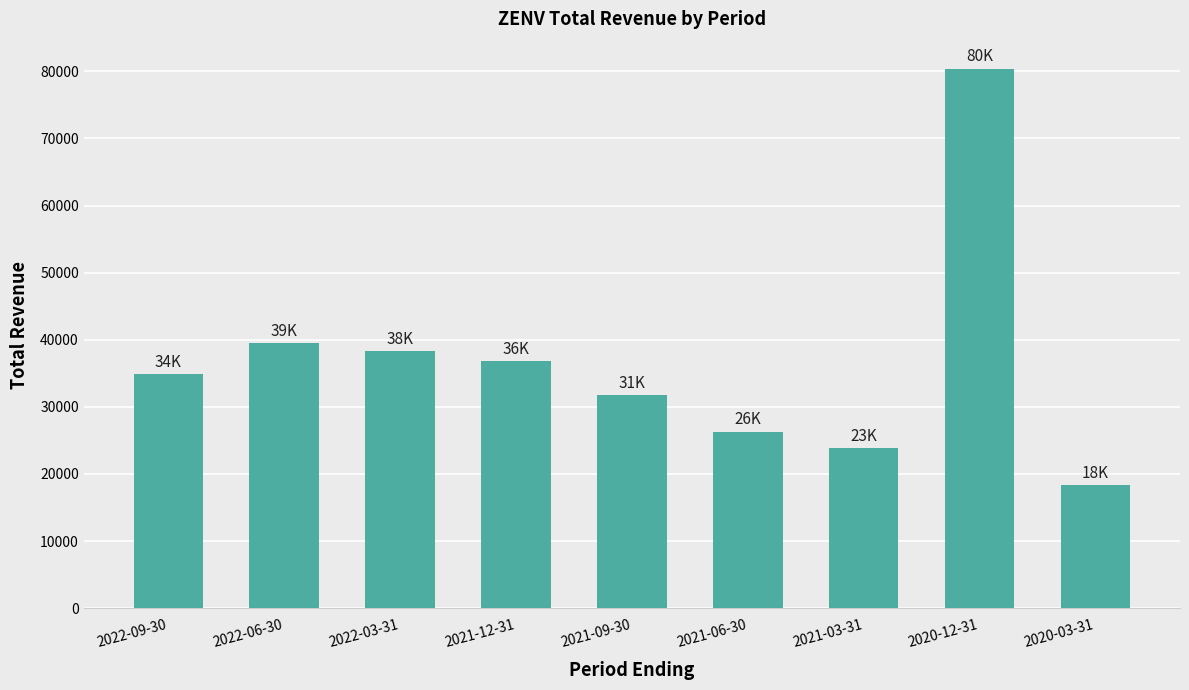

What is the difference between the maximum and second lowest values?

56600